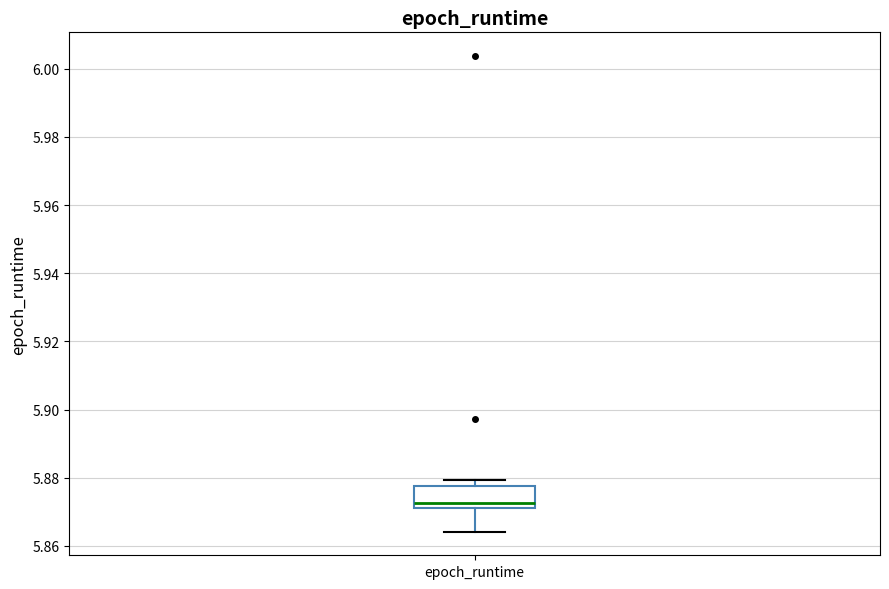

Transcribe this box plot: give where the median line is, the range the box spans, and where the two whiskers end, as read against the y-axis. The values are not printed on the chart, so give them approximately, as read against the axis.

median 5.872 (just above the box's lower edge), box 5.872 to 5.878, whiskers 5.864 to 5.880